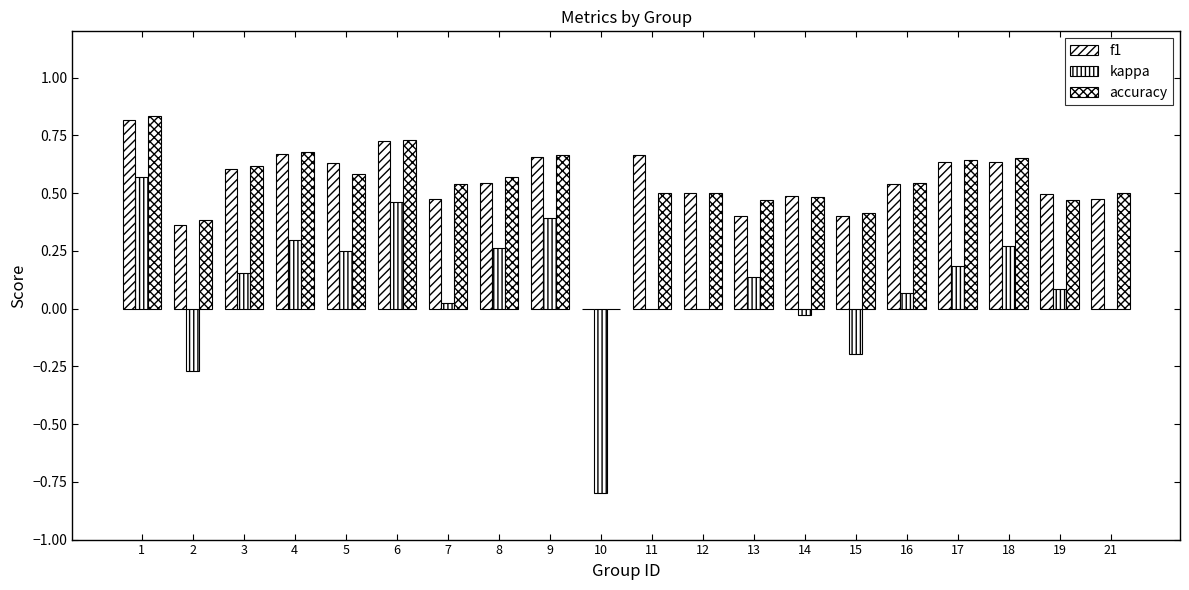

Where is accuracy nearest to the value 0?

10